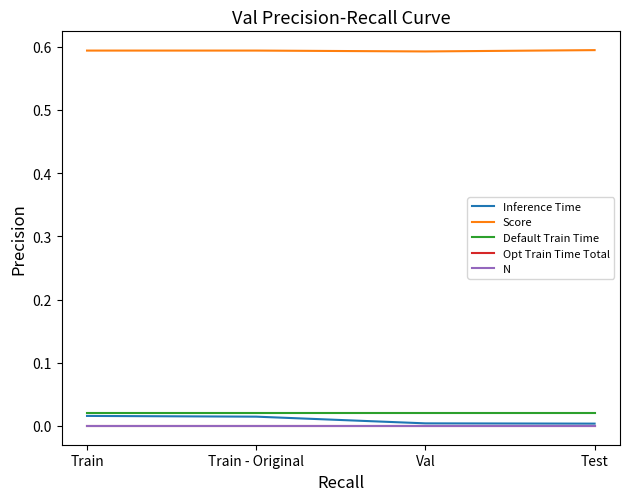

True or false: Opt Train Time Total and N cross at least once.

False